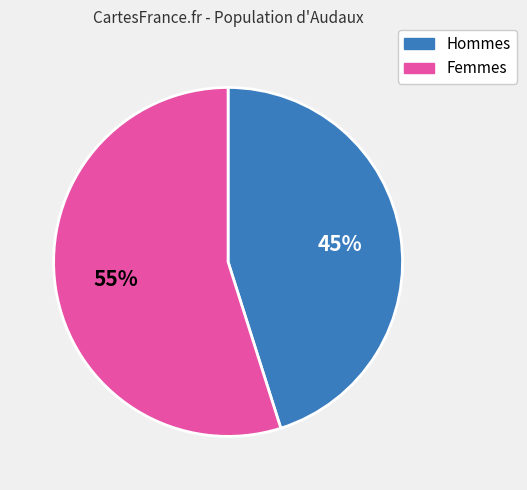

Is there any slice that represents more than half of the pie?

Yes